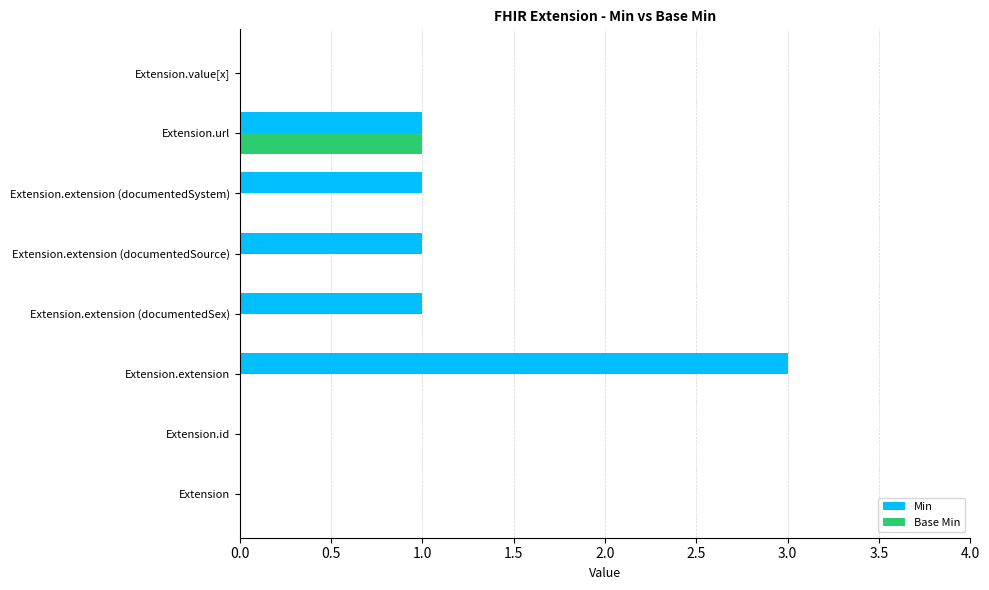

Which series changed the most between Extension.extension and Extension.url?

Min